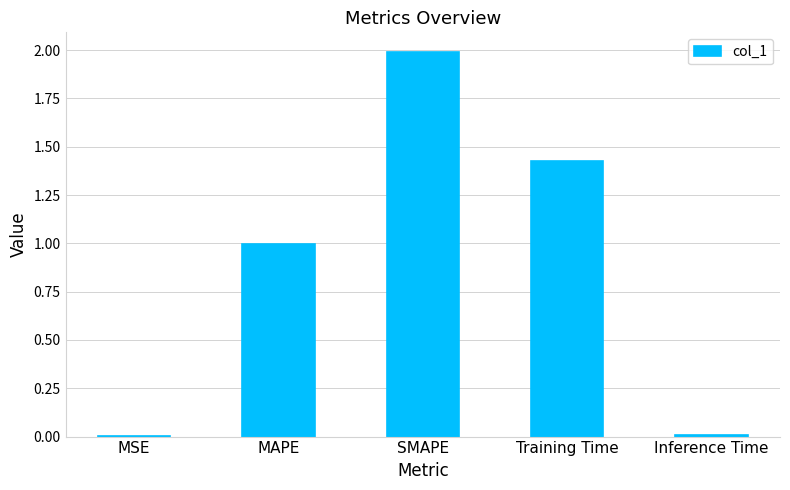

What is the sum of the values at Inference Time and MAPE?

1.0